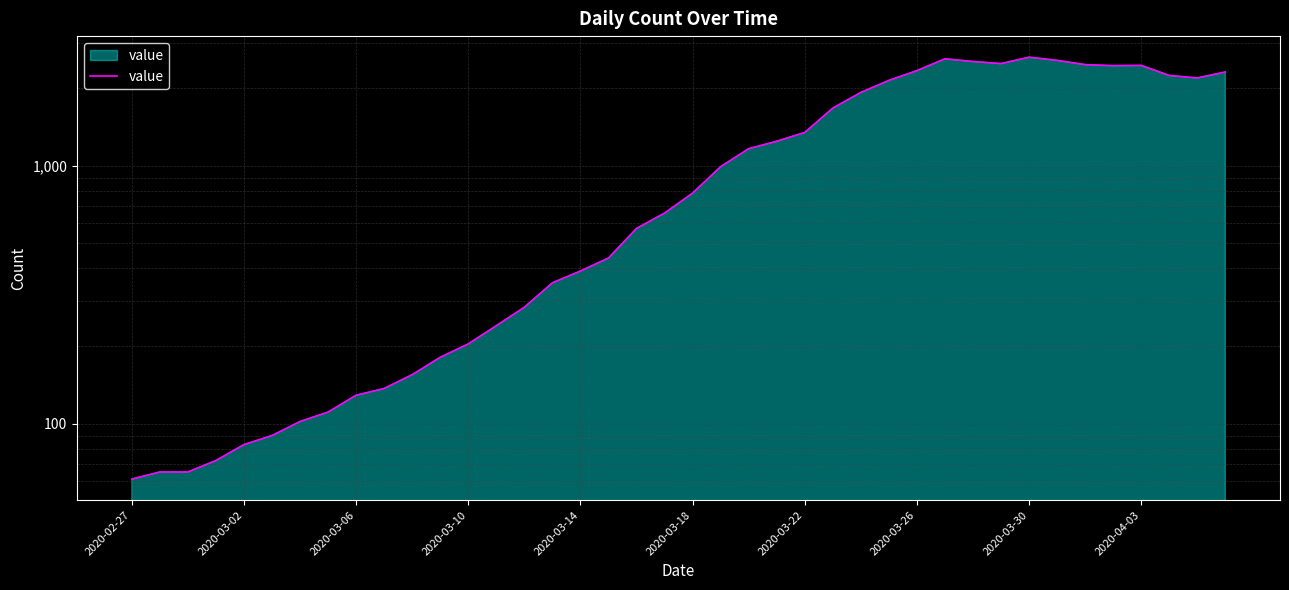

True or false: the data has more than 0 interior local peaks.

True